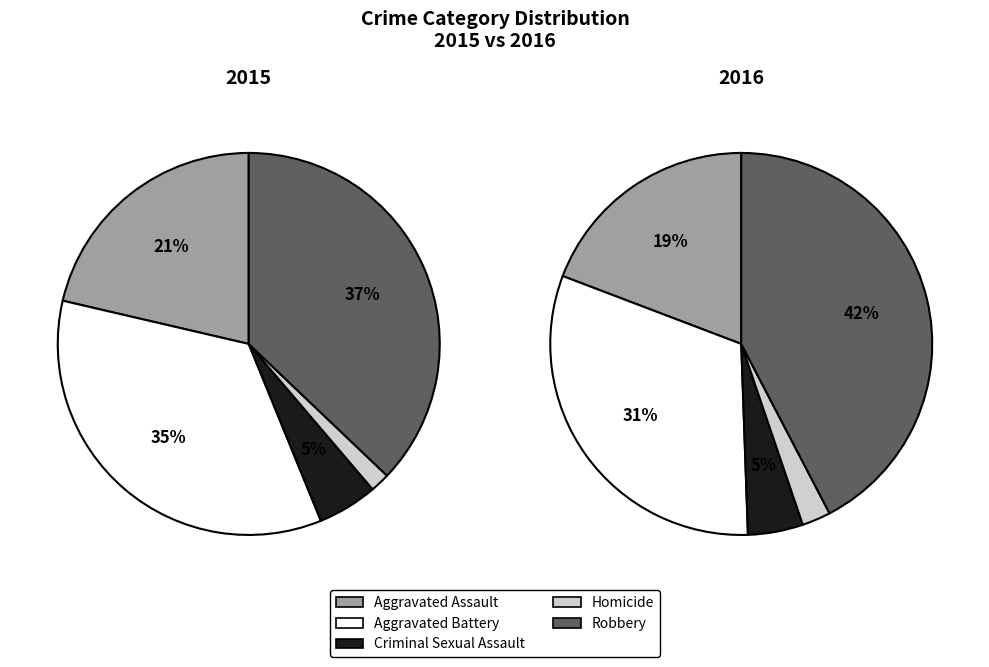

How many slices are in this pie chart?

5